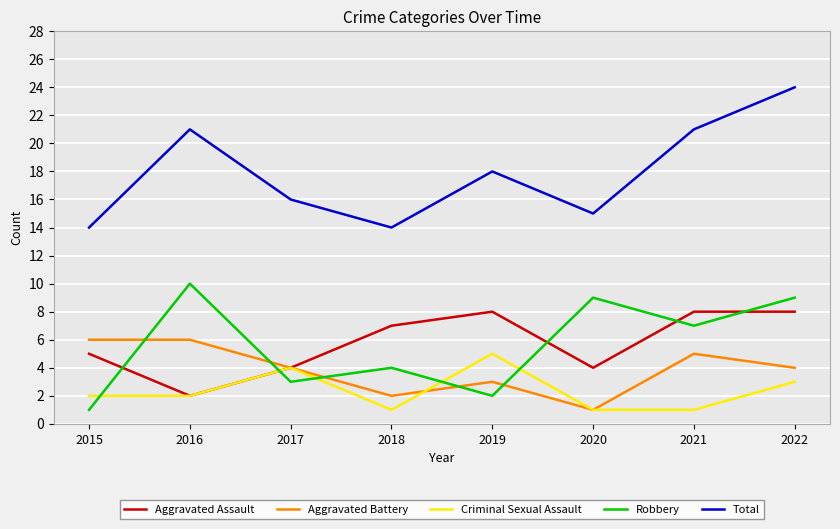

What is the total value across all series at 2019?

36